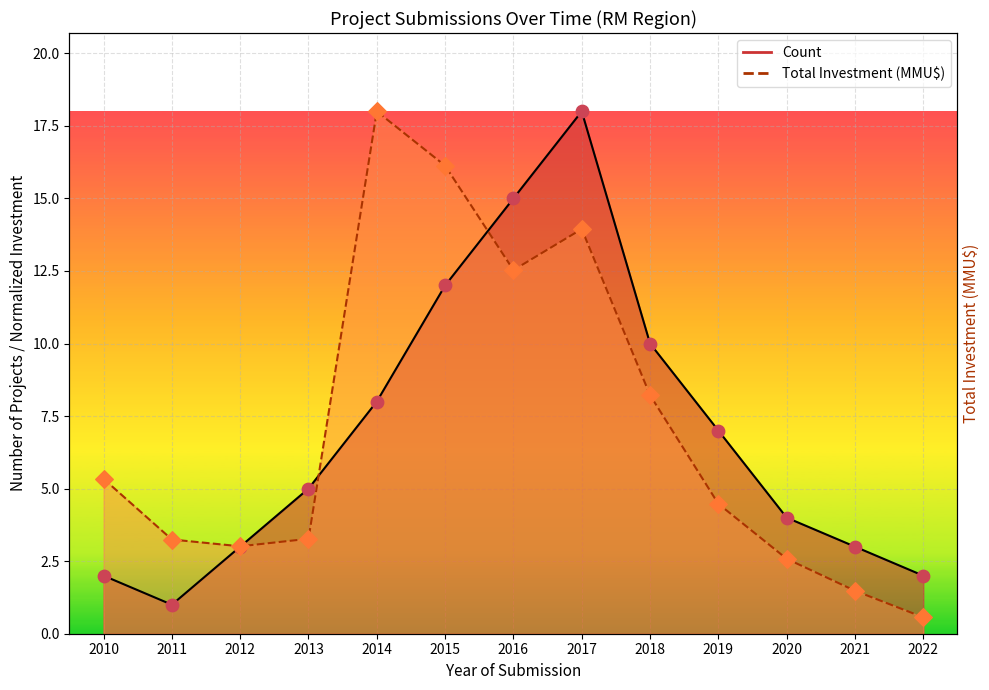

What are all the series names shown in the legend?

Count, Total Investment (MMU$)